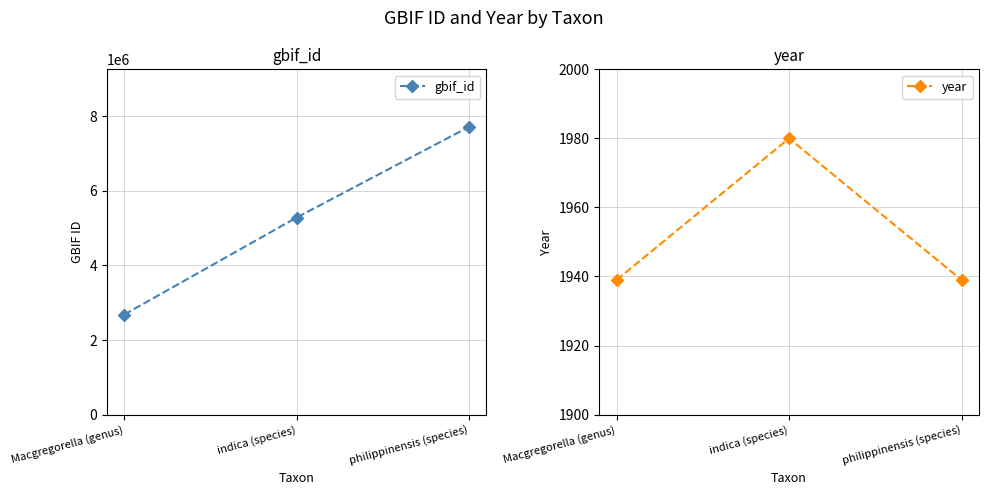

Is this an area chart (filled region under the line)?

No